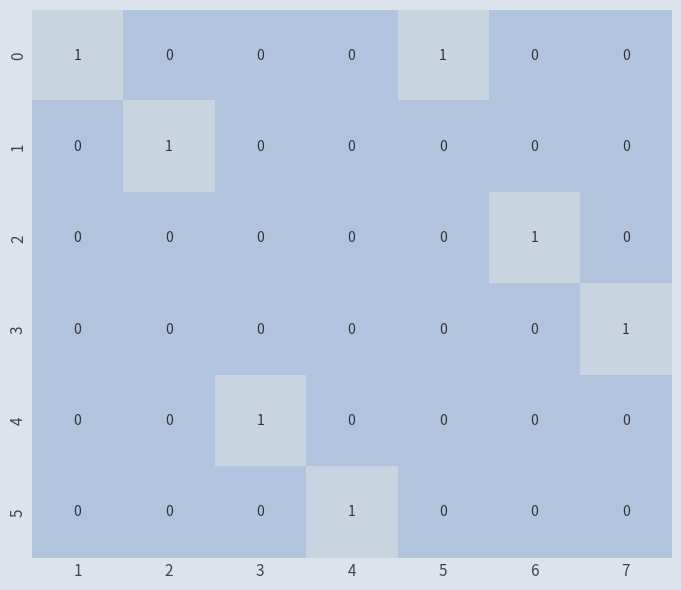

The 4 series shows 0 at 5. True or false?

True